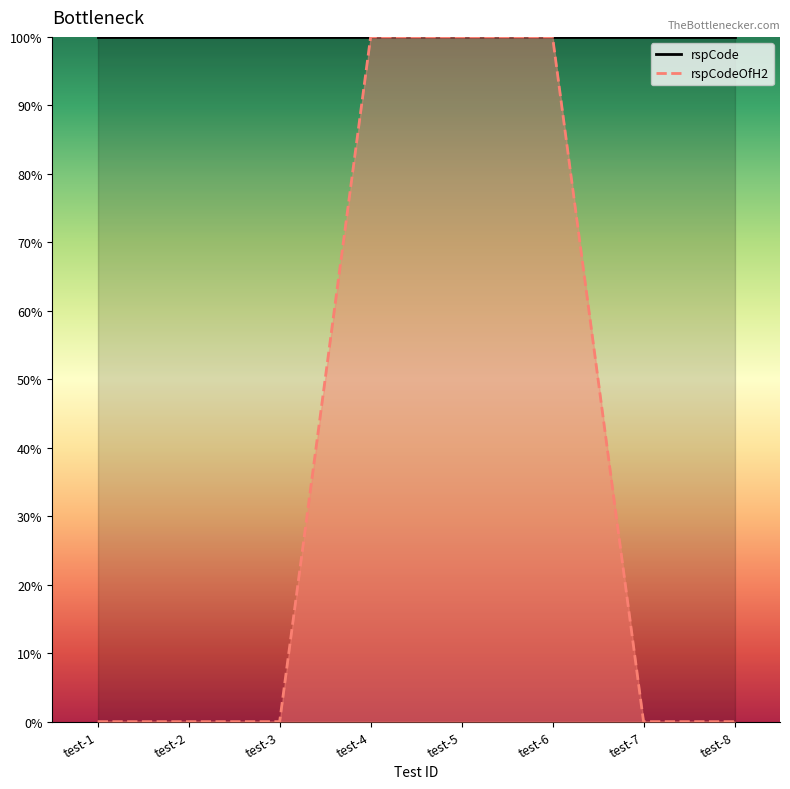

What is the sum of all rspCode values?

800